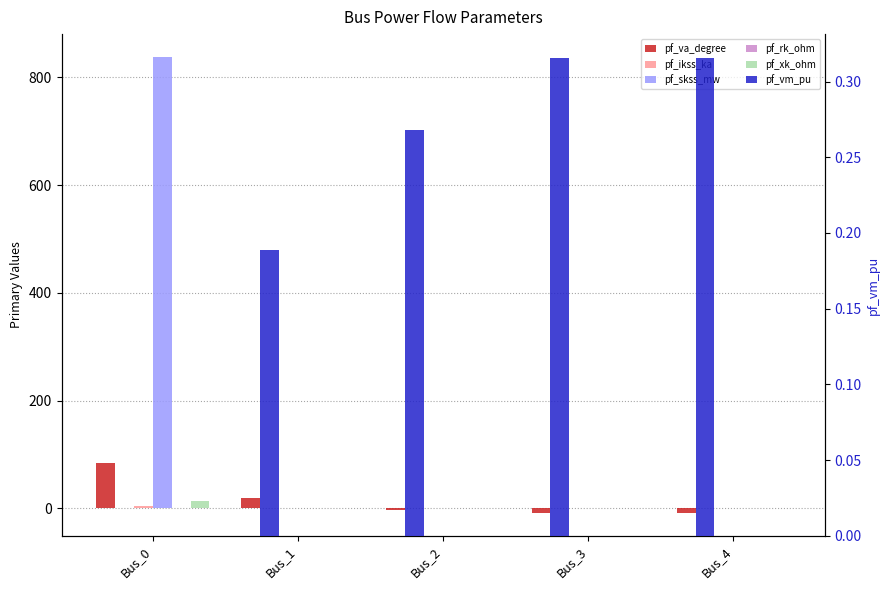

Reading left to right, what are all the values shown in this chart?

pf_va_degree: Bus_0=83.6	Bus_1=18.6	Bus_2=-2.4	Bus_3=-8.5	Bus_4=-8.5
pf_ikss_ka: Bus_0=4.4	Bus_1=0.0	Bus_2=0.0	Bus_3=0.0	Bus_4=0.0
pf_skss_mw: Bus_0=838.1	Bus_1=0.0	Bus_2=0.0	Bus_3=0.0	Bus_4=0.0
pf_rk_ohm: Bus_0=1.6	Bus_1=0.0	Bus_2=0.0	Bus_3=0.0	Bus_4=0.0
pf_xk_ohm: Bus_0=14.3	Bus_1=0.0	Bus_2=0.0	Bus_3=0.0	Bus_4=0.0
pf_vm_pu: Bus_0=0.0	Bus_1=0.2	Bus_2=0.3	Bus_3=0.3	Bus_4=0.3